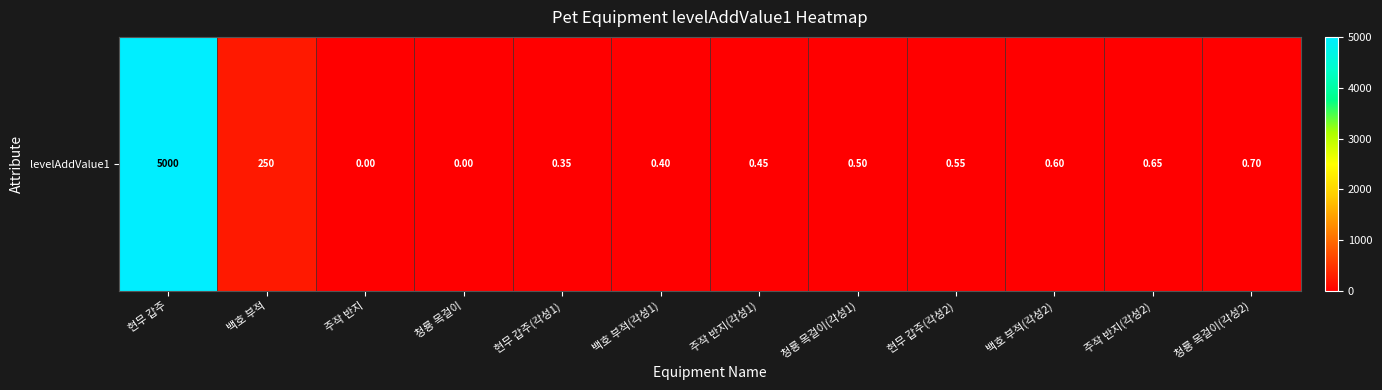

True or false: the data shows 0.0 at 주작 반지.

True